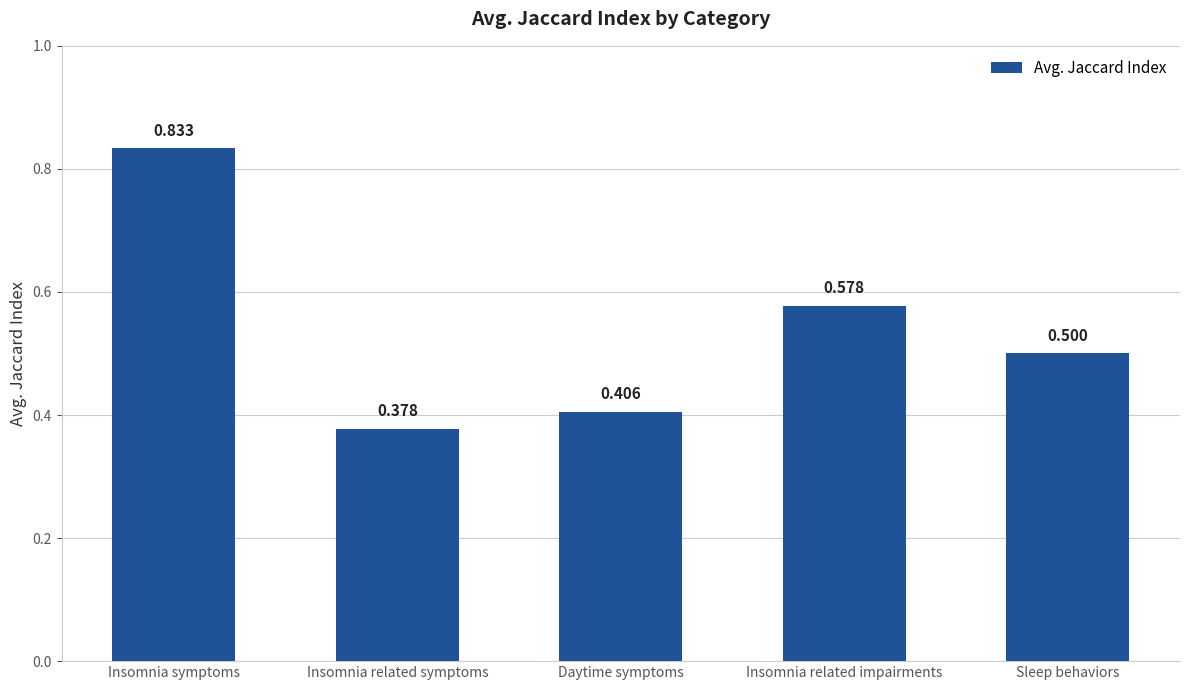

Where is the data nearest to the value 0?

Insomnia related symptoms